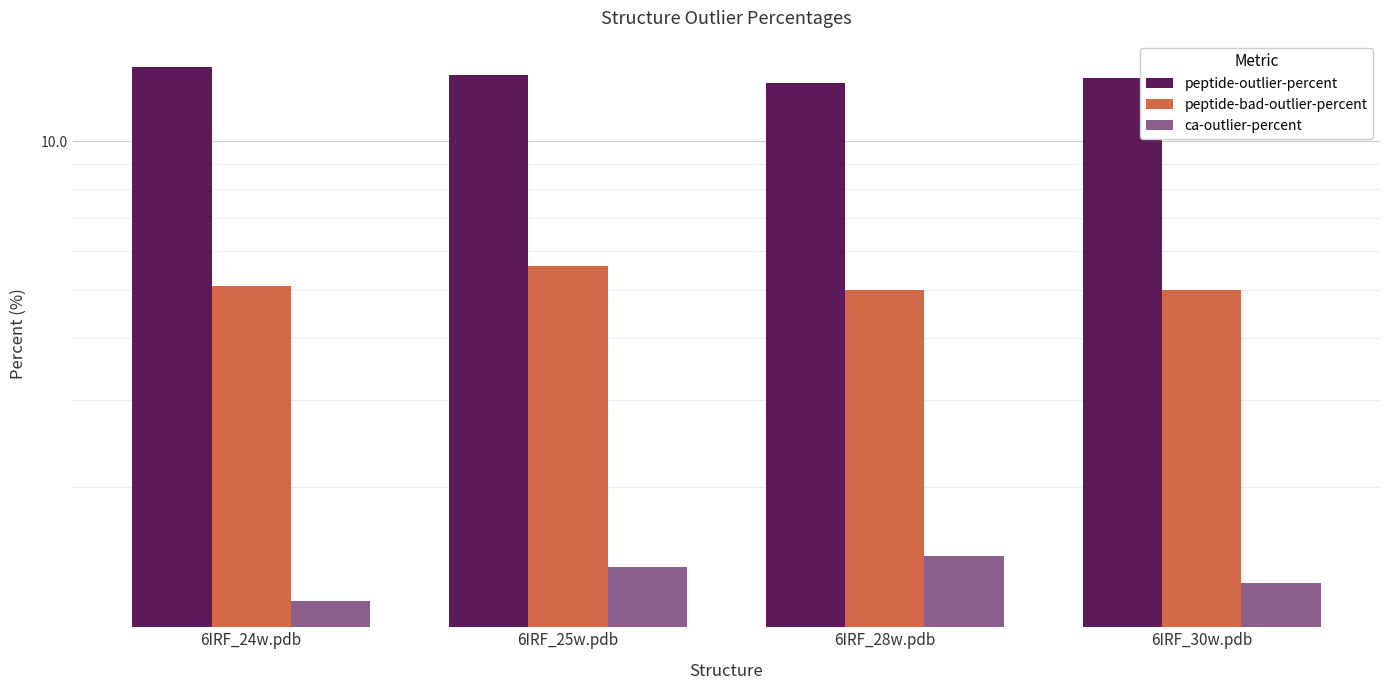

At which category does the chart reach its peak across all series?

6IRF_24w.pdb